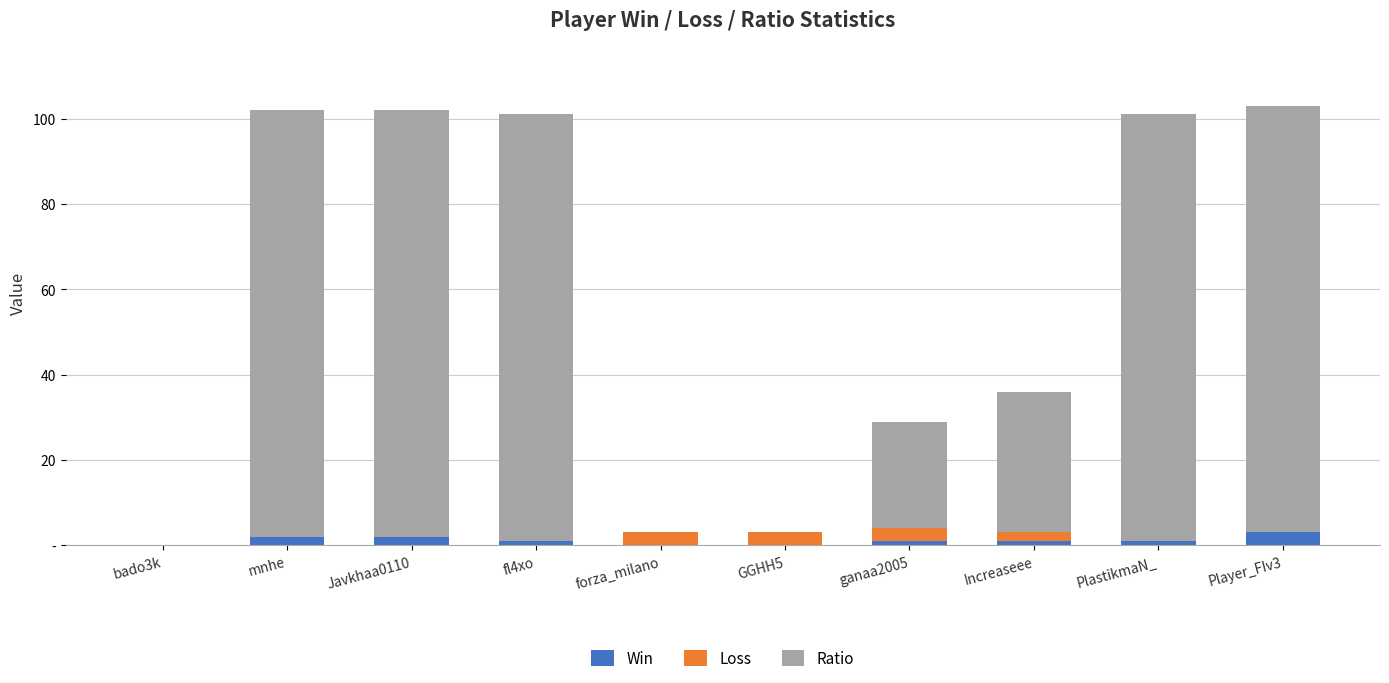

The value of Ratio at Javkhaa0110 is 100. True or false?

True